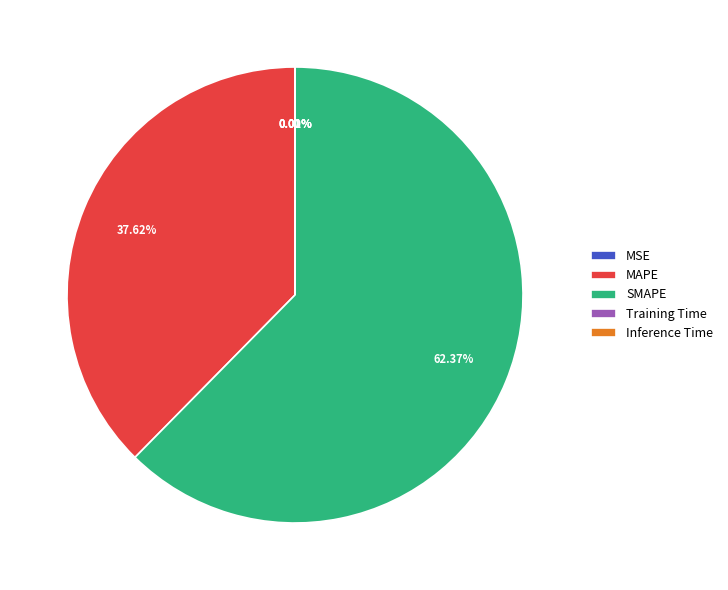

Which slice represents more than half of the pie?

SMAPE